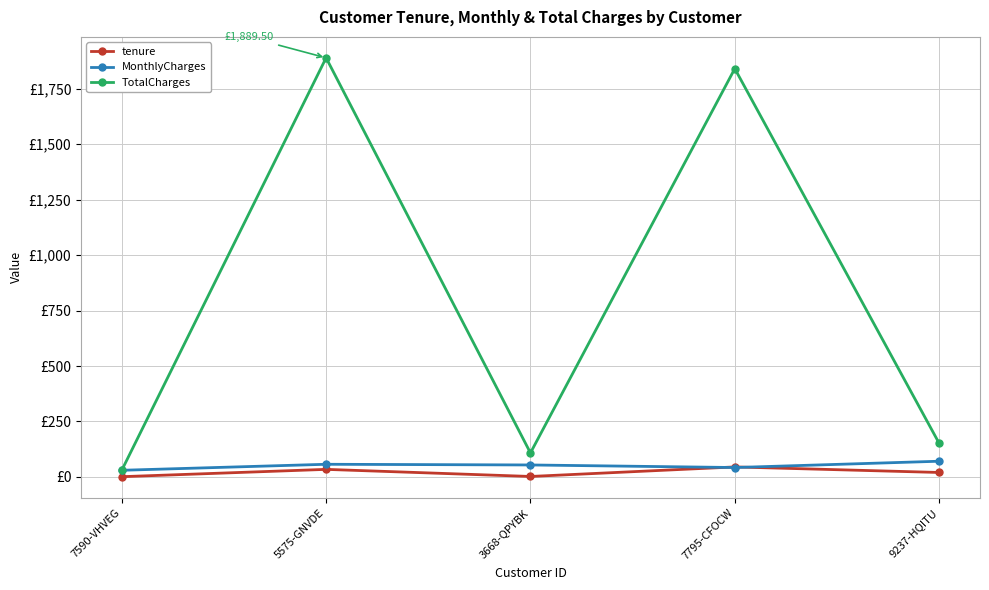

What are all the series names shown in the legend?

tenure, MonthlyCharges, TotalCharges